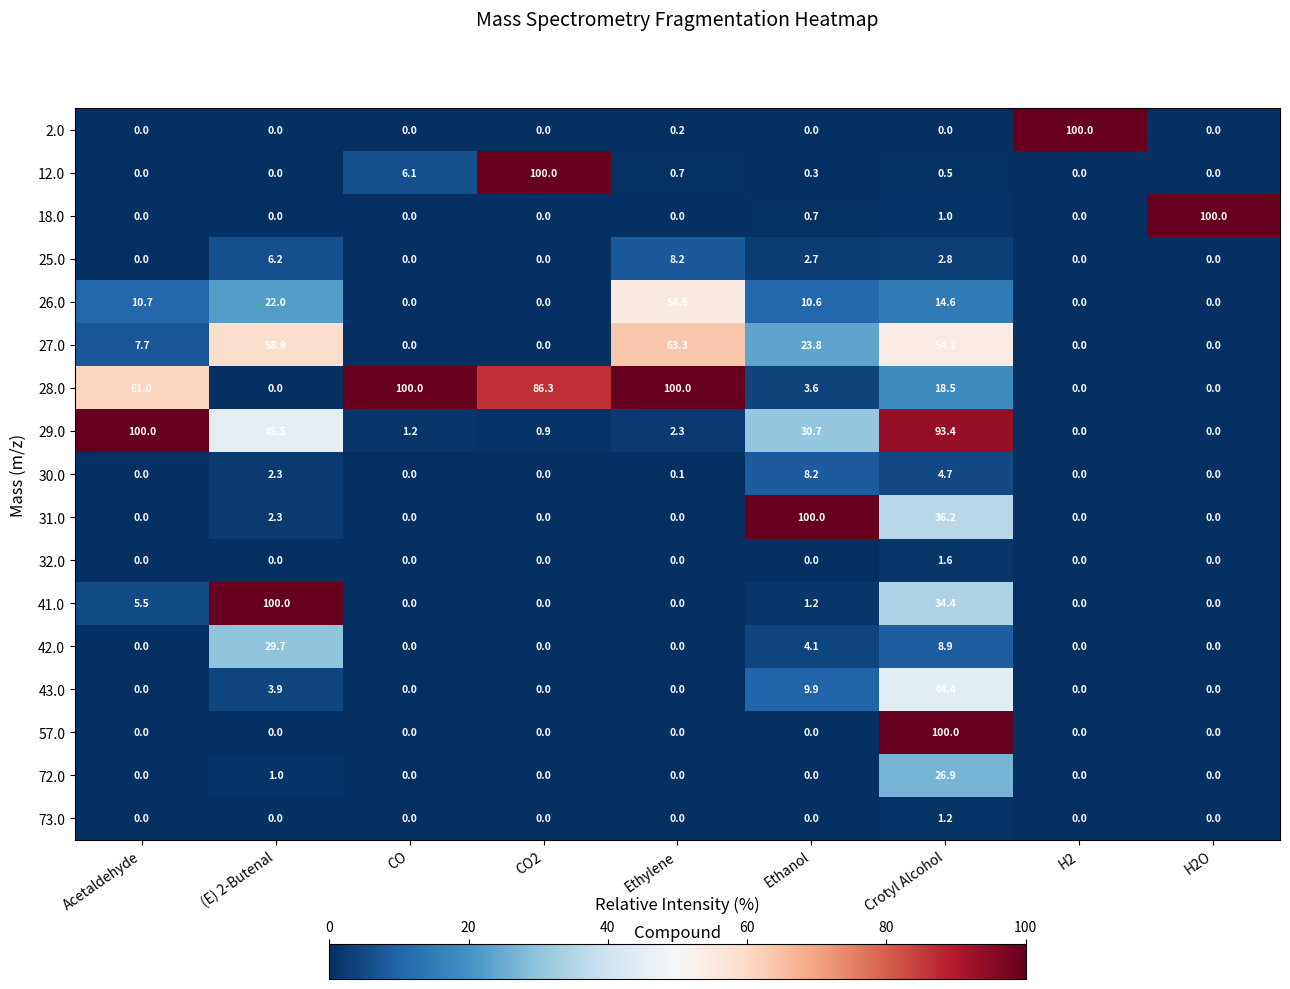

What is the sum of the 72.0 values at Acetaldehyde and Crotyl Alcohol?

26.9